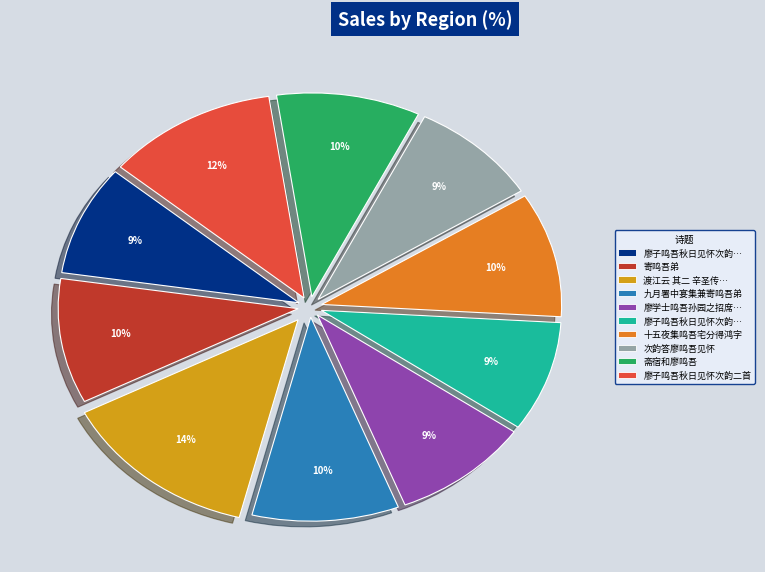

Is there any slice that represents more than half of the pie?

No